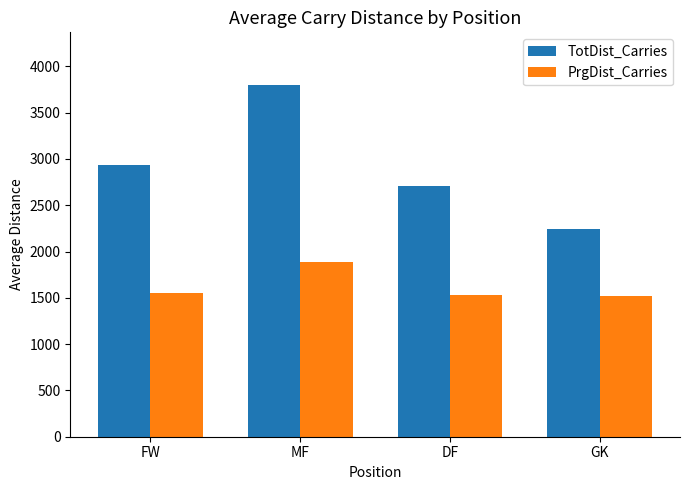

What is the sum of all PrgDist_Carries values?

6482.8